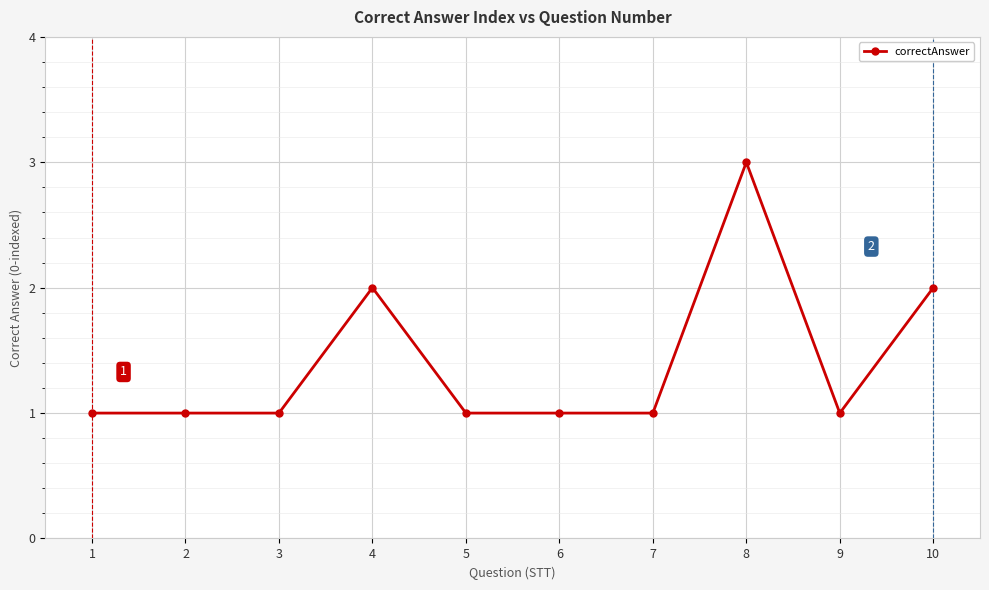

How many distinct data groups are displayed?

1